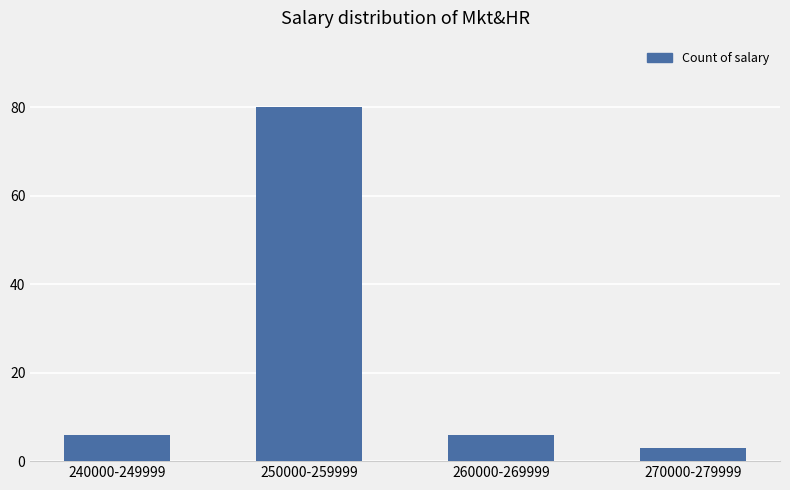

Reading right to left, what are all the values shown in this chart?

3	6	80	6